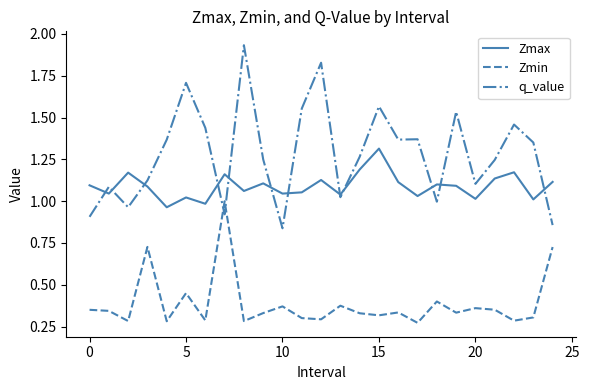

Rank the series by their average value, from lowest to highest.

Zmin, Zmax, q_value